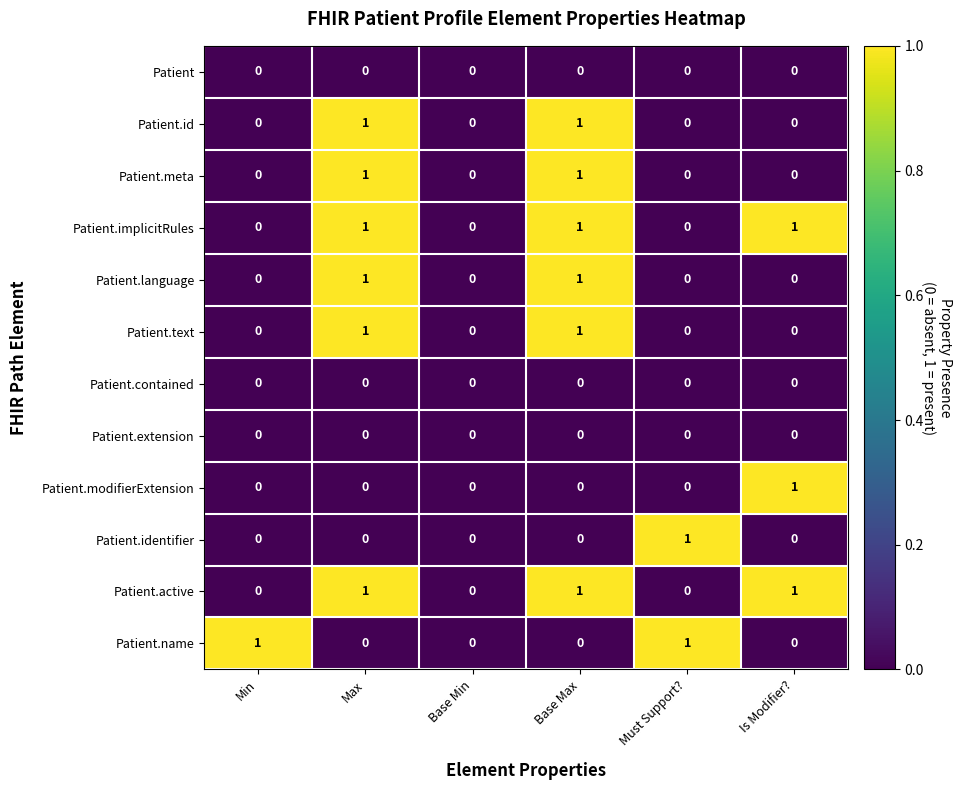

Is the value of Patient.modifierExtension at Max greater than the value of Patient.id at Max?

No